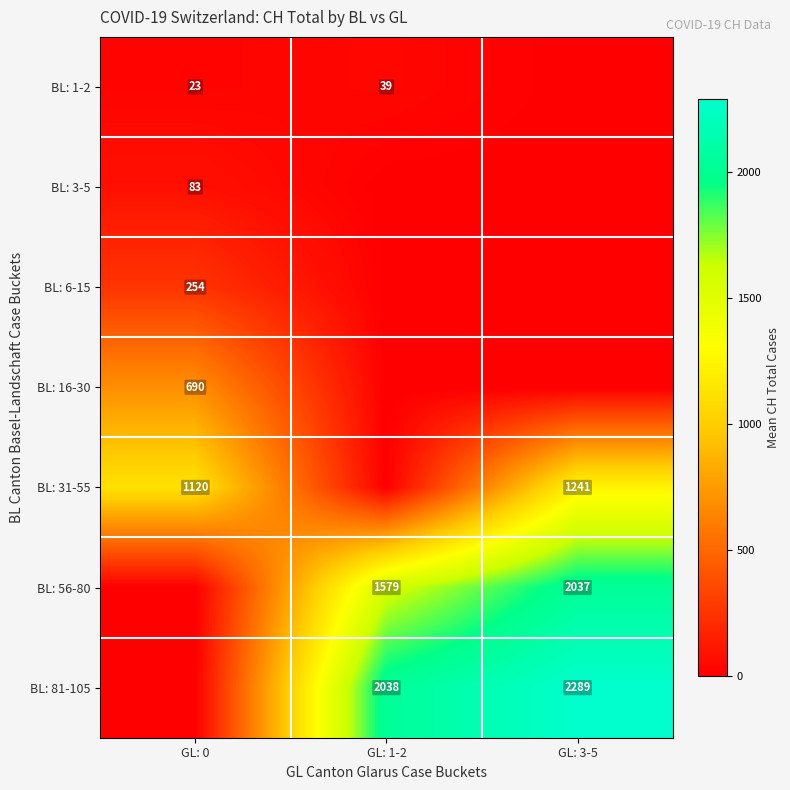

The value of BL: 81-105 at GL: 1-2 is 661. True or false?

False